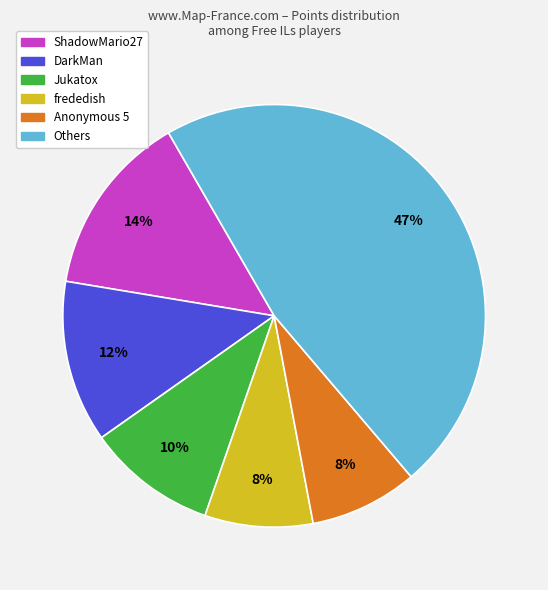

To the nearest percent, what is the difference between the largest and smallest slice percentages?

39%